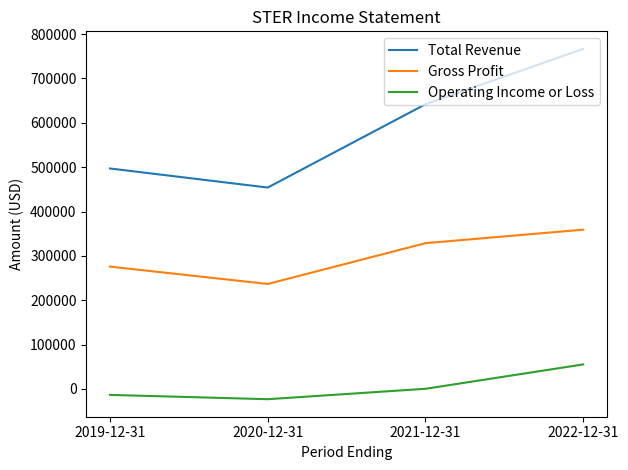

What is the difference between the Total Revenue values at 2021-12-31 and 2022-12-31?

124900